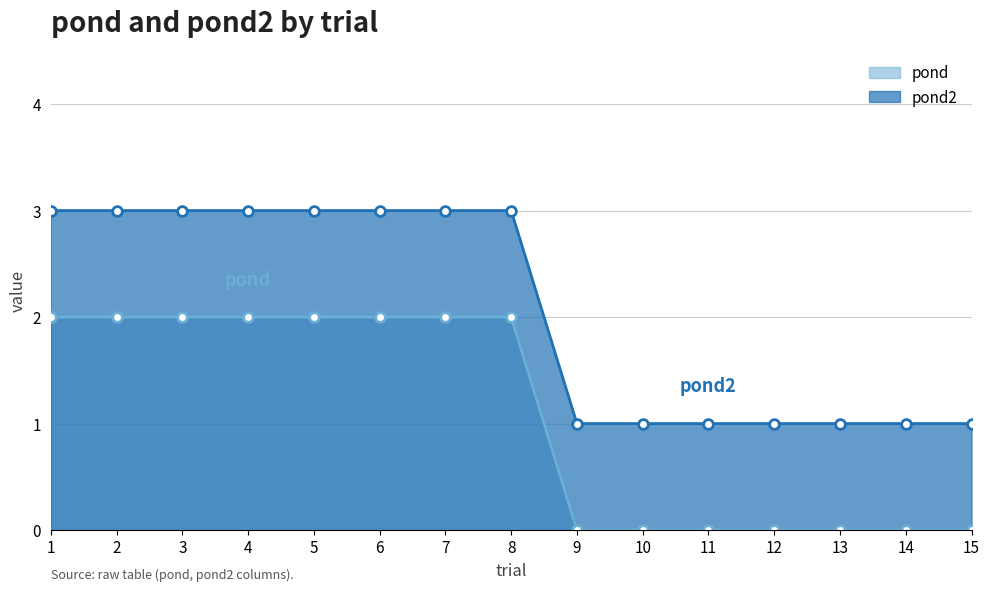

What is the total value across all series at 15?

1